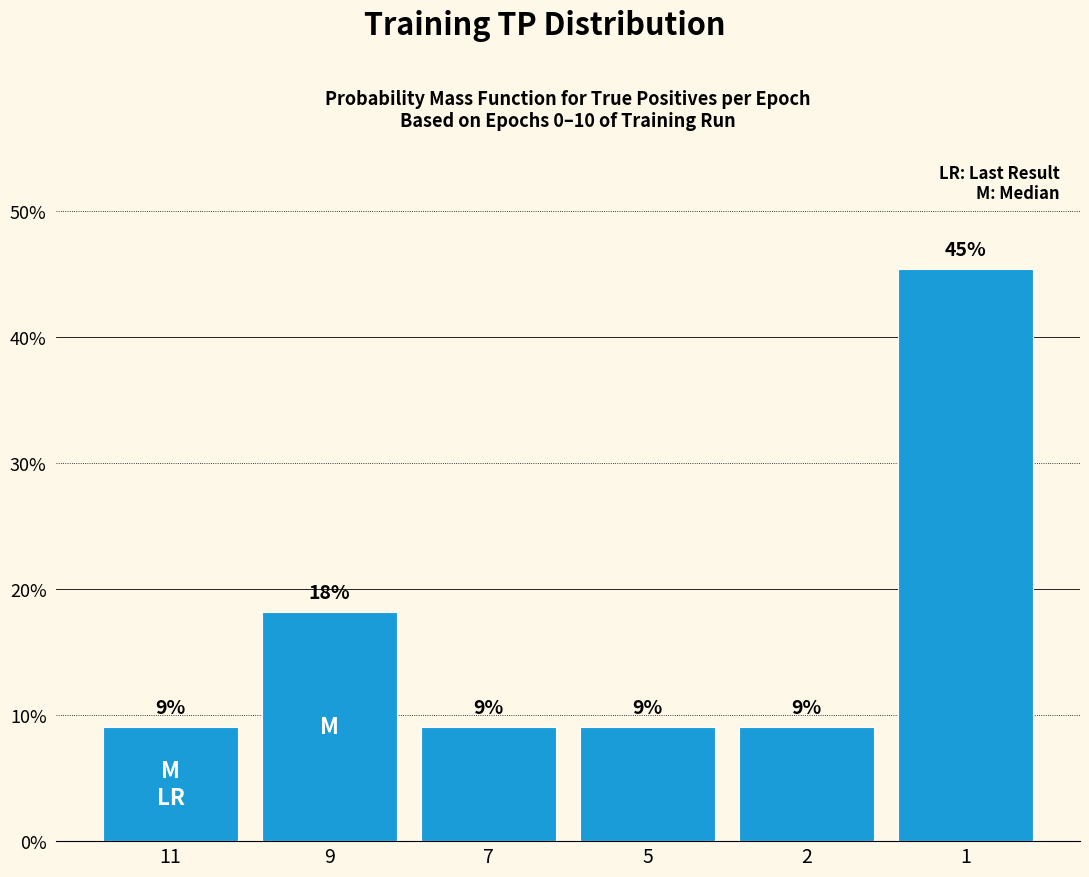

How many values are between 0 and 1?

6